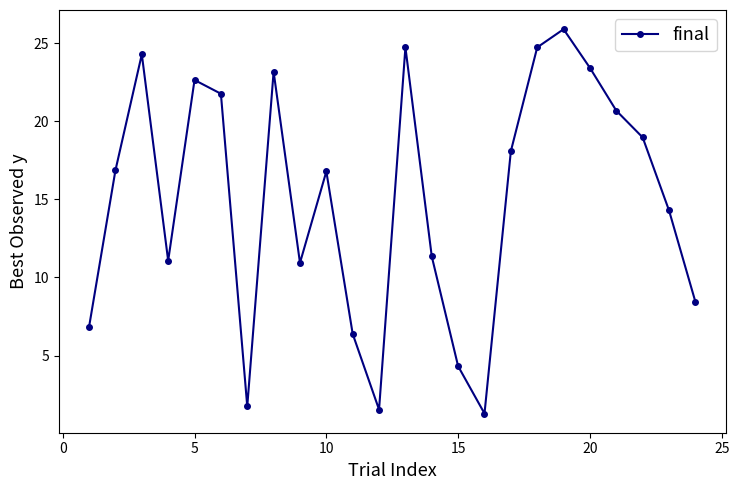

True or false: the data has more than 2 interior local peaks.

True